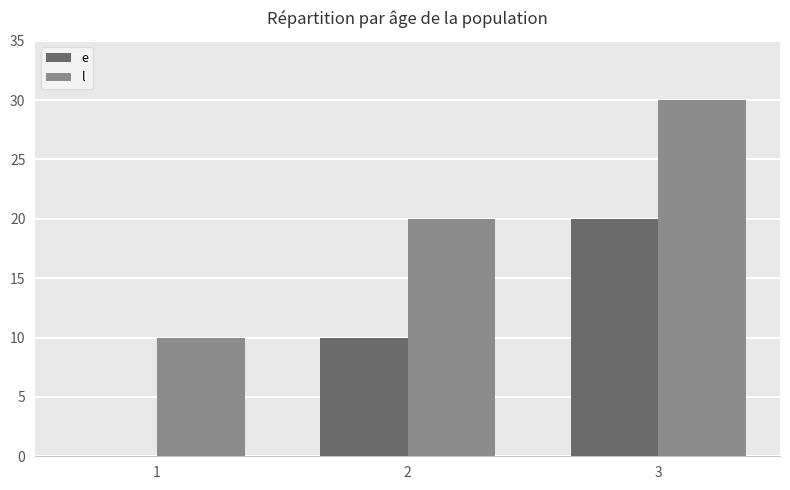

What is the average value of the e series?

10